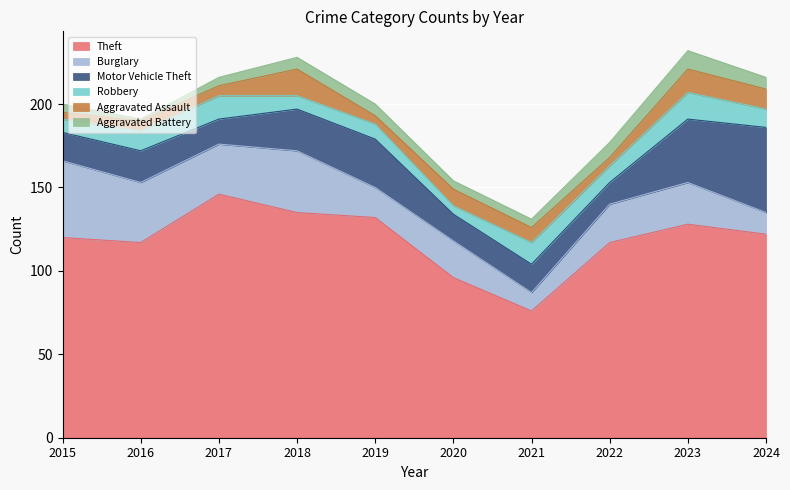

What is the value of the Burglary point at the 10th from the left?

13